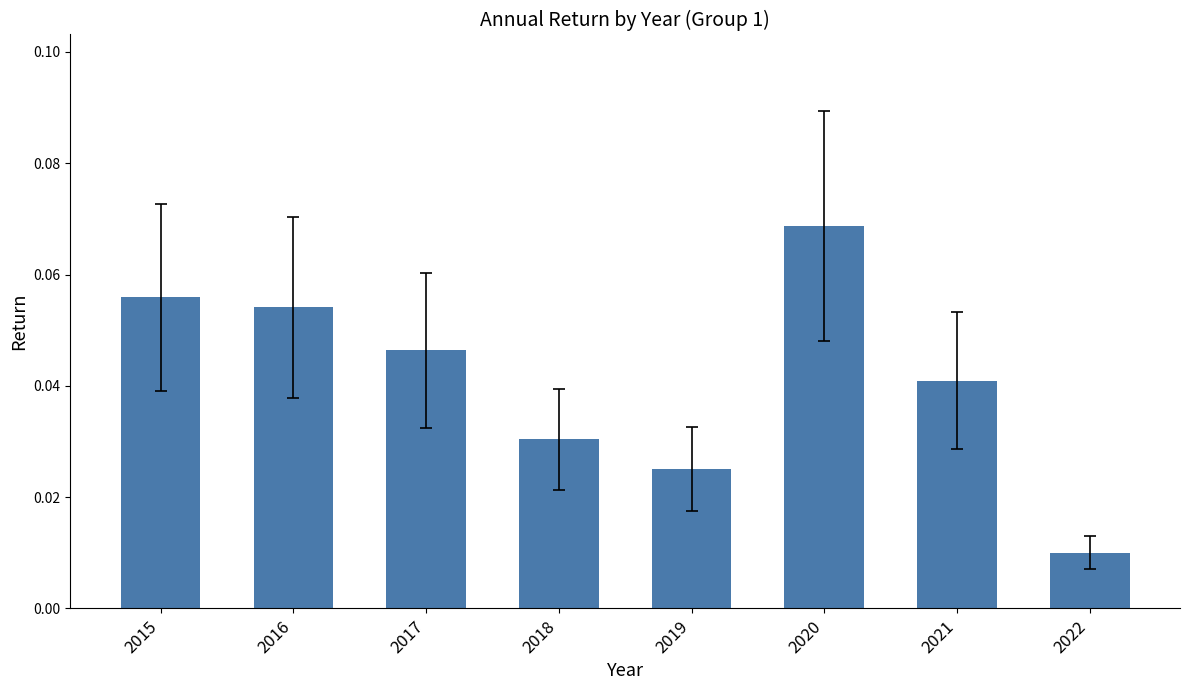

Which has a higher value, 2016 or 2020?

2020